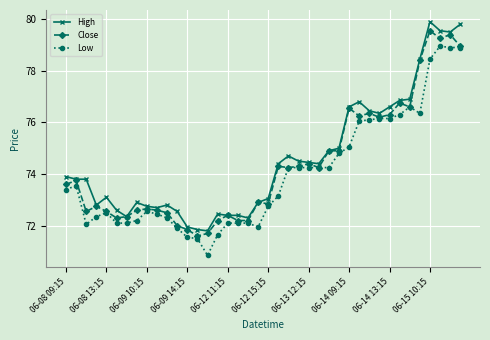

What is the maximum value for Low?

79.0